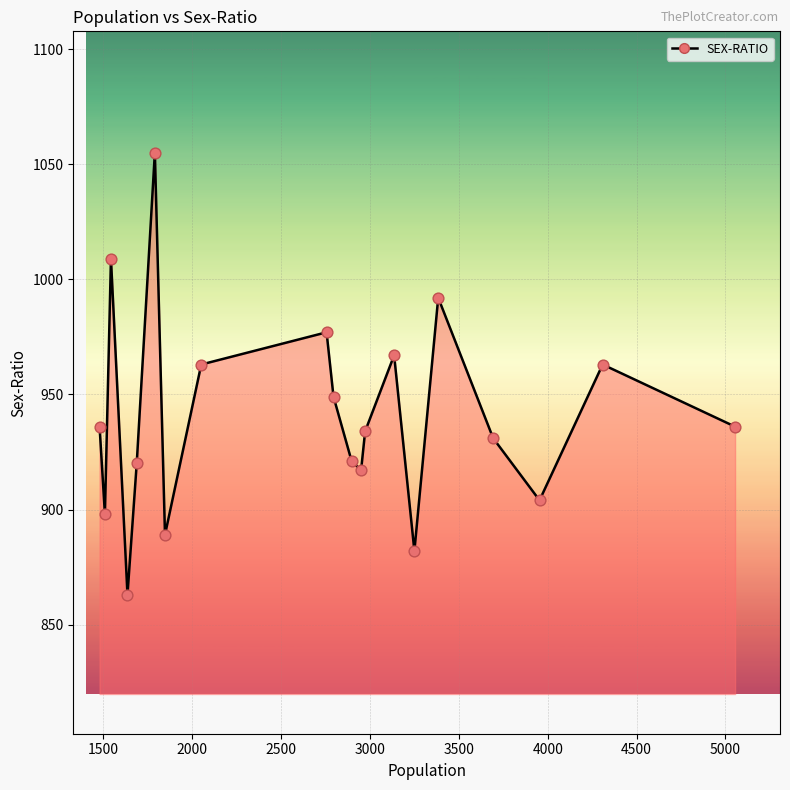

What is the greatest value displayed?

1055